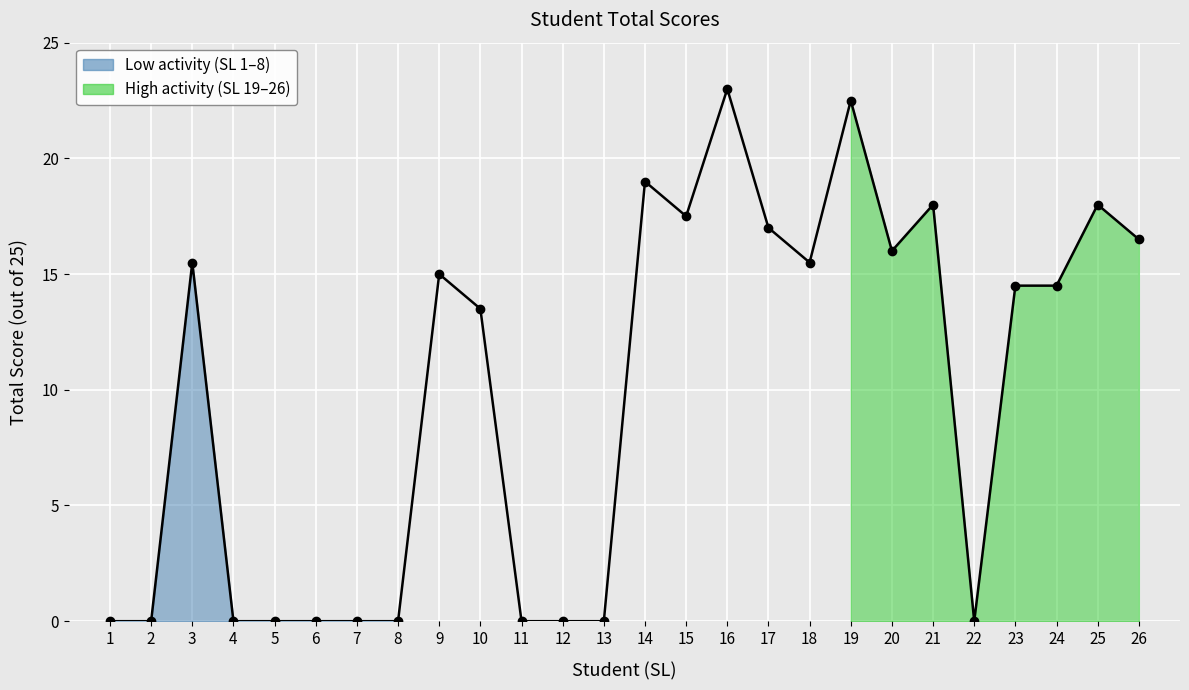

True or false: the data has more than 1 interior local peaks.

True